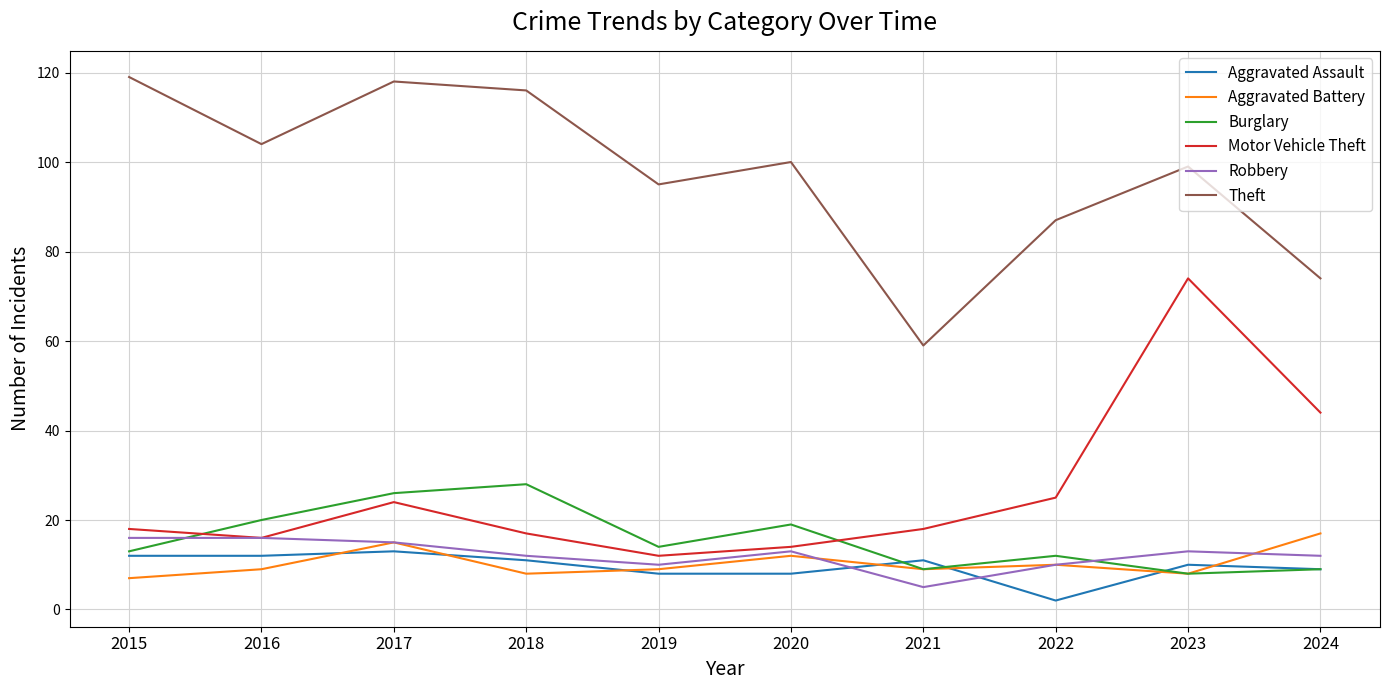

Is this an area chart (filled region under the line)?

No